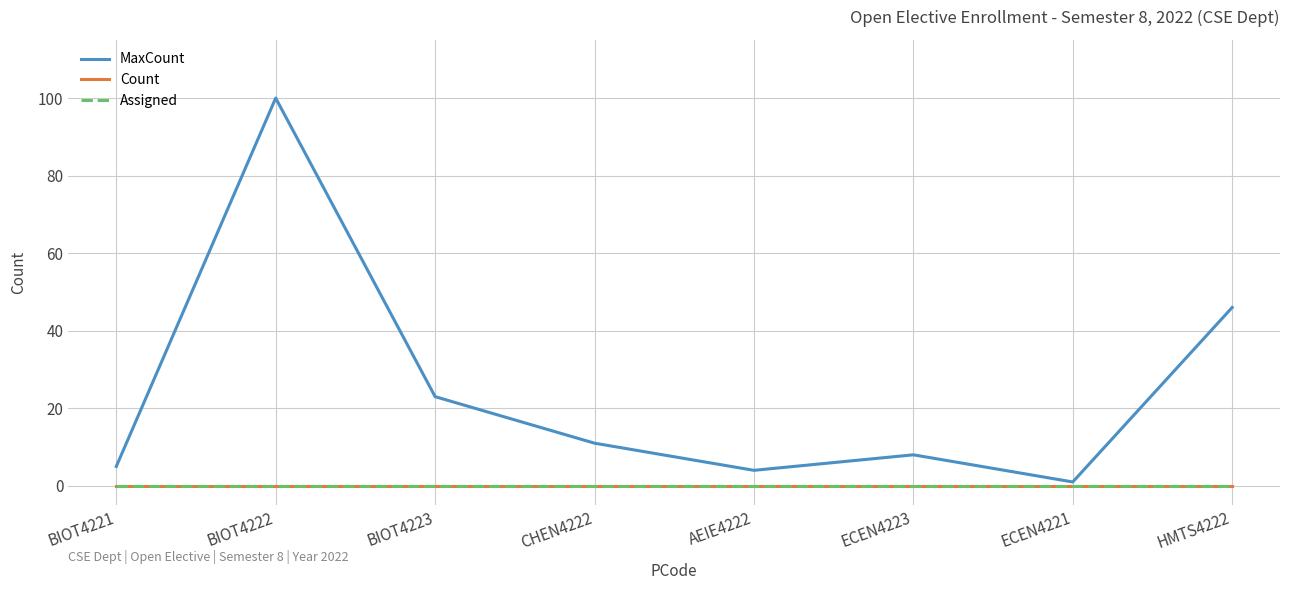

Does the chart have visible grid lines?

Yes